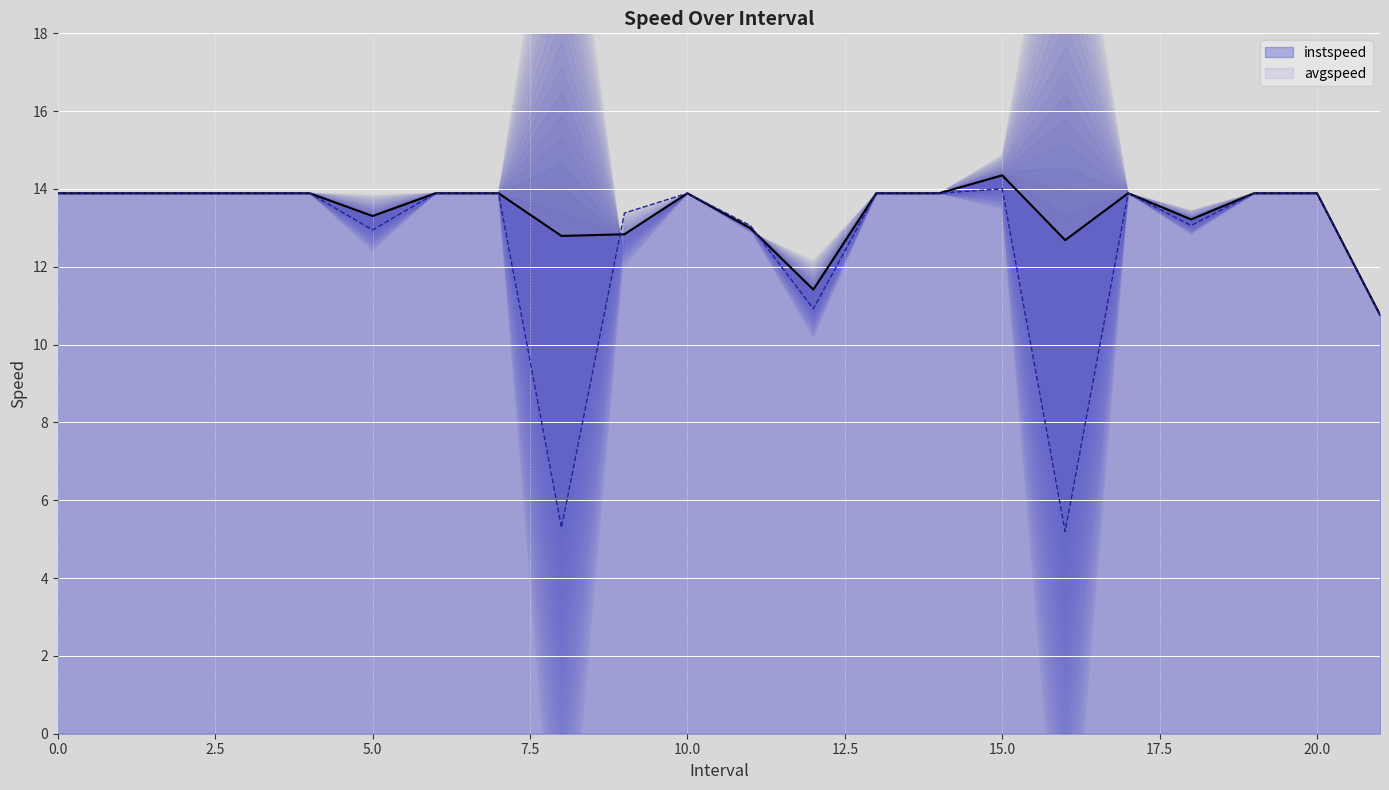

Which series has the largest total across all categories?

instspeed